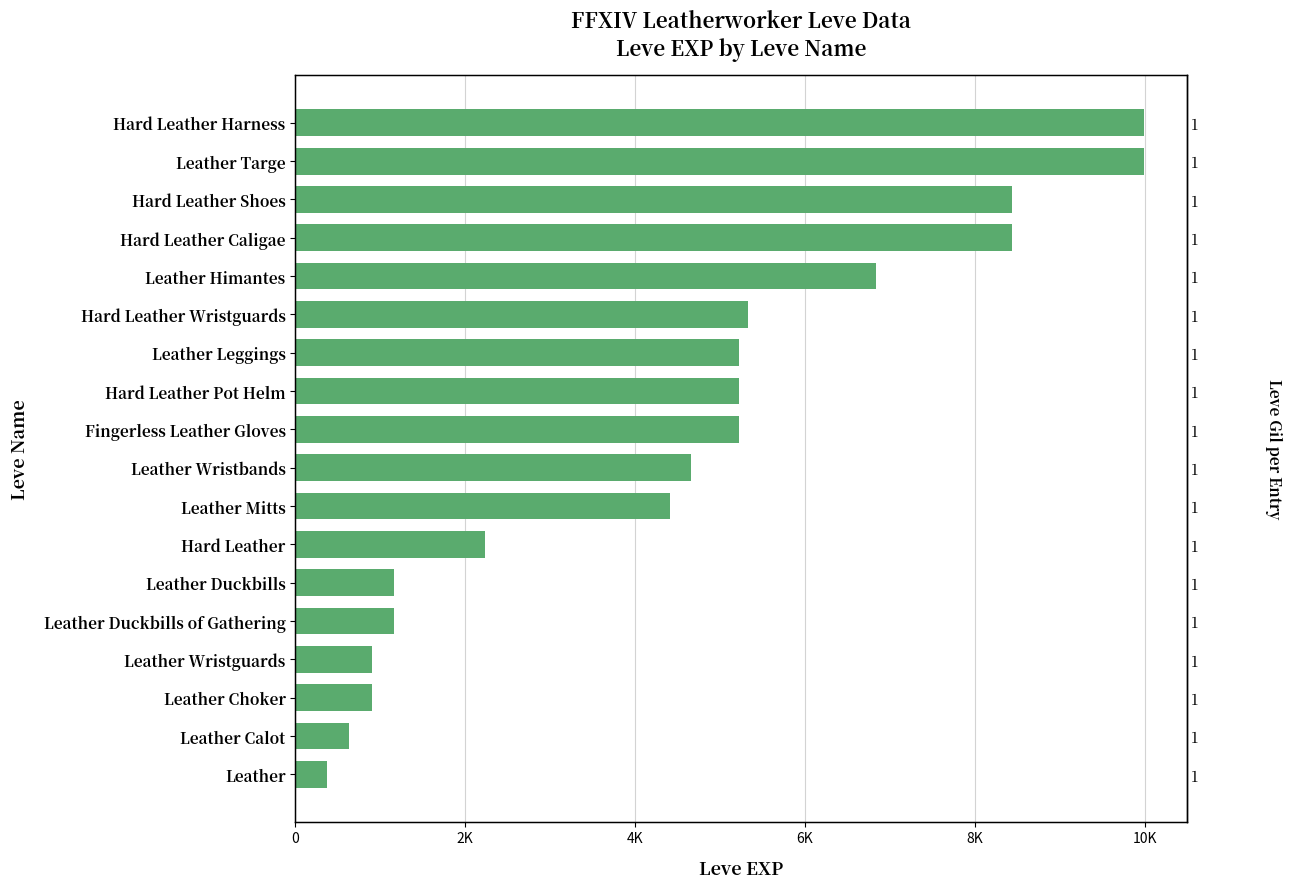

What is the difference between the maximum and minimum values?

9620